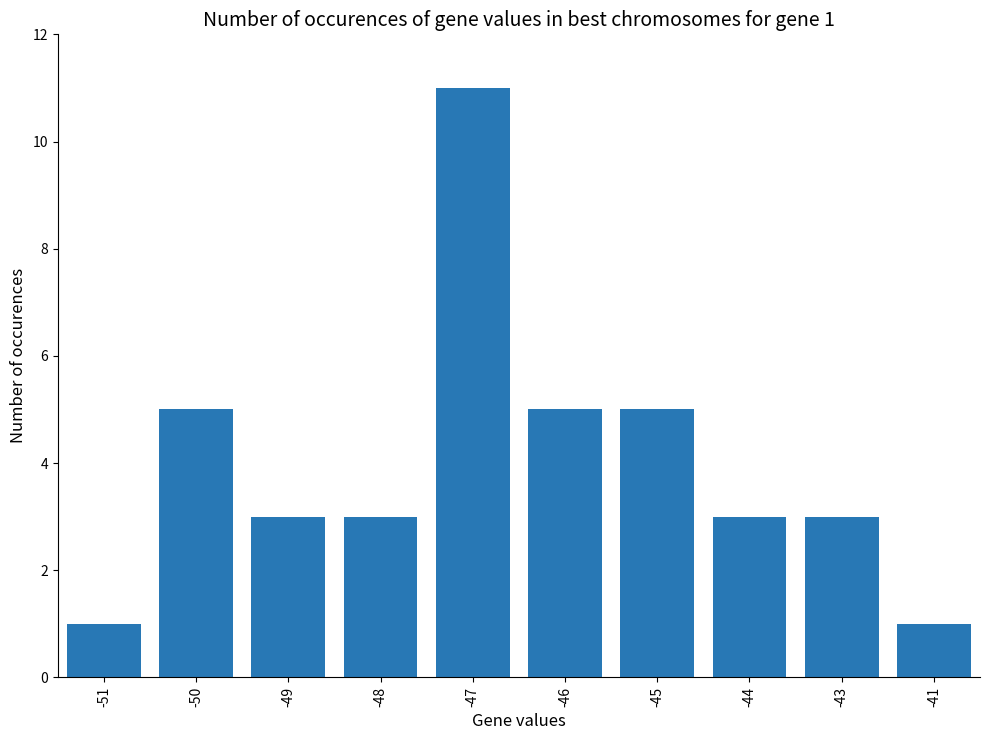

What is the value of the 5th bar from the left?

11